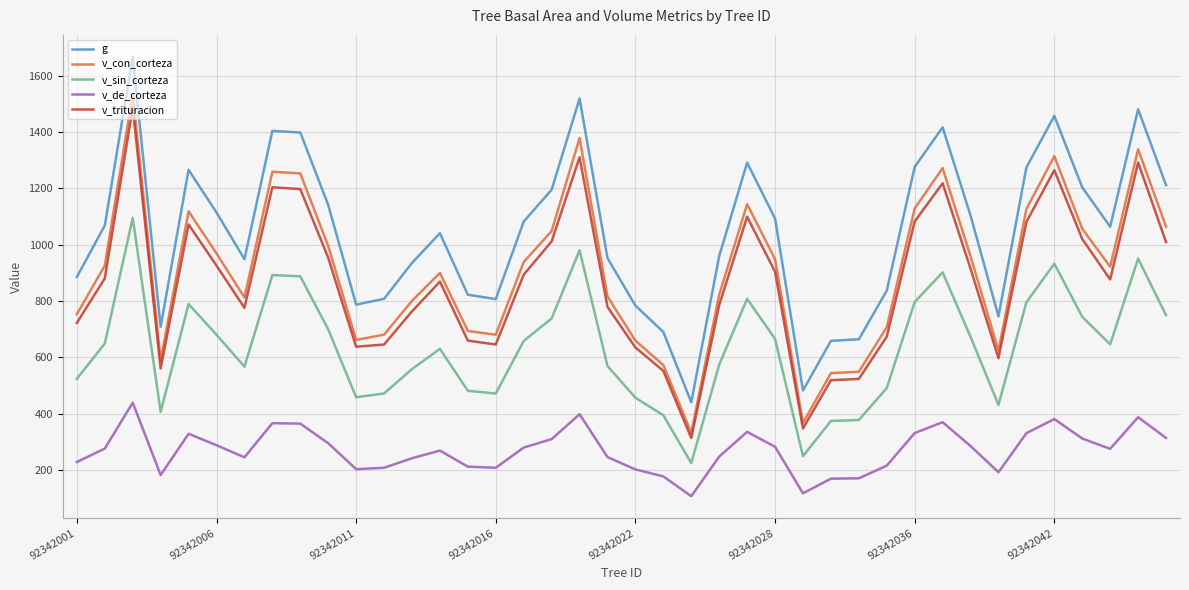

What is the smallest value displayed?

107.5